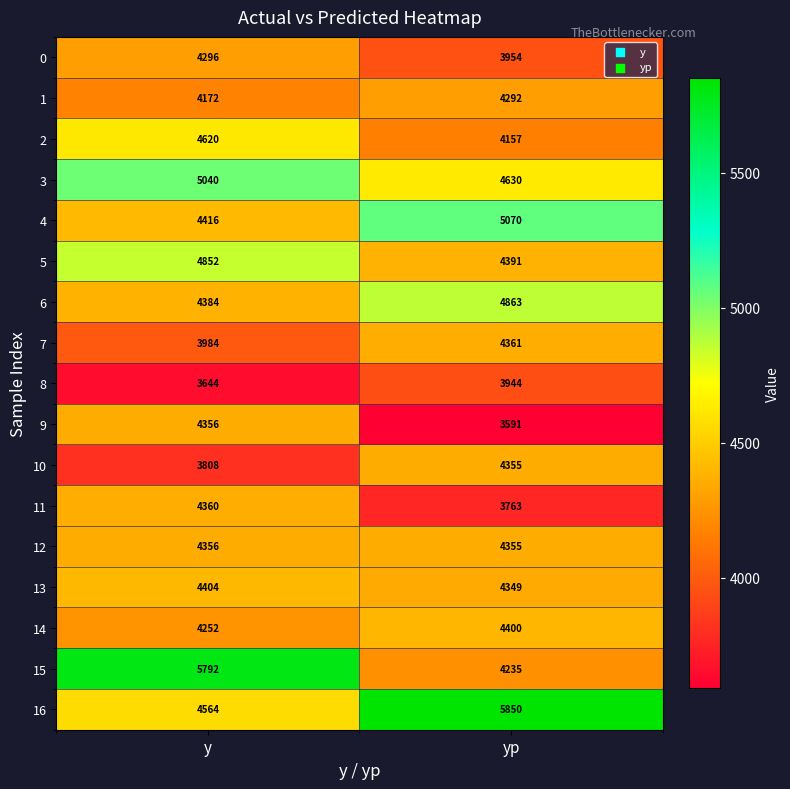

What is the greatest value displayed?

5850